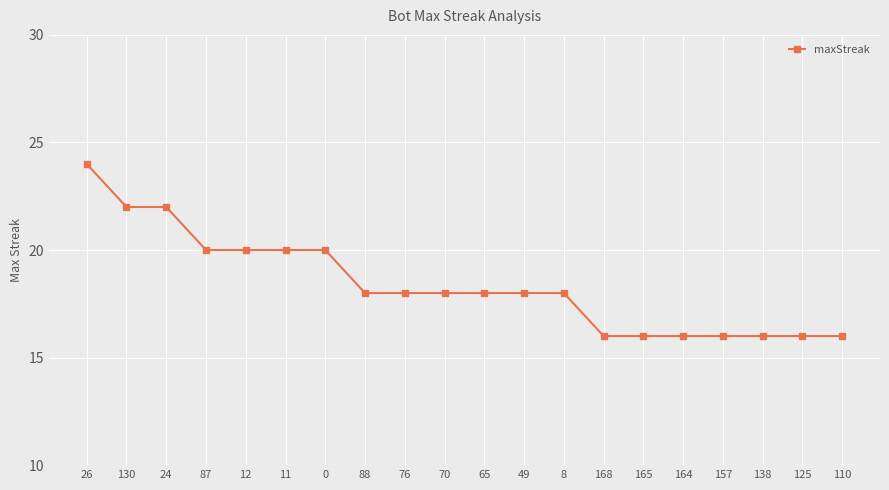

Which category has the highest value across all series?

26